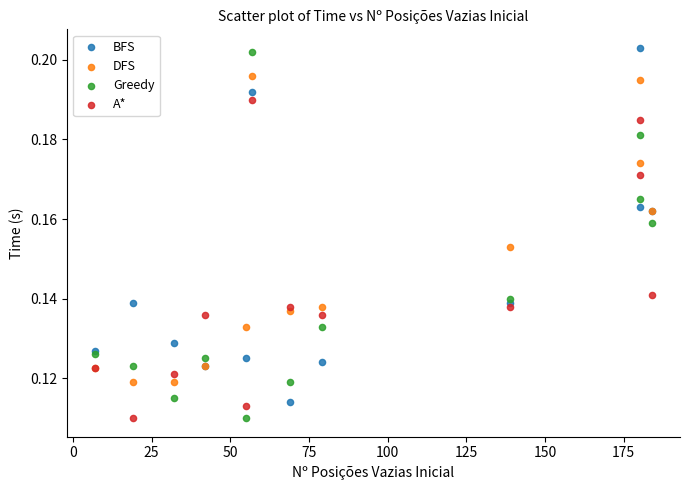

What is the X range (max minus min) for the scatter plot?

177.0